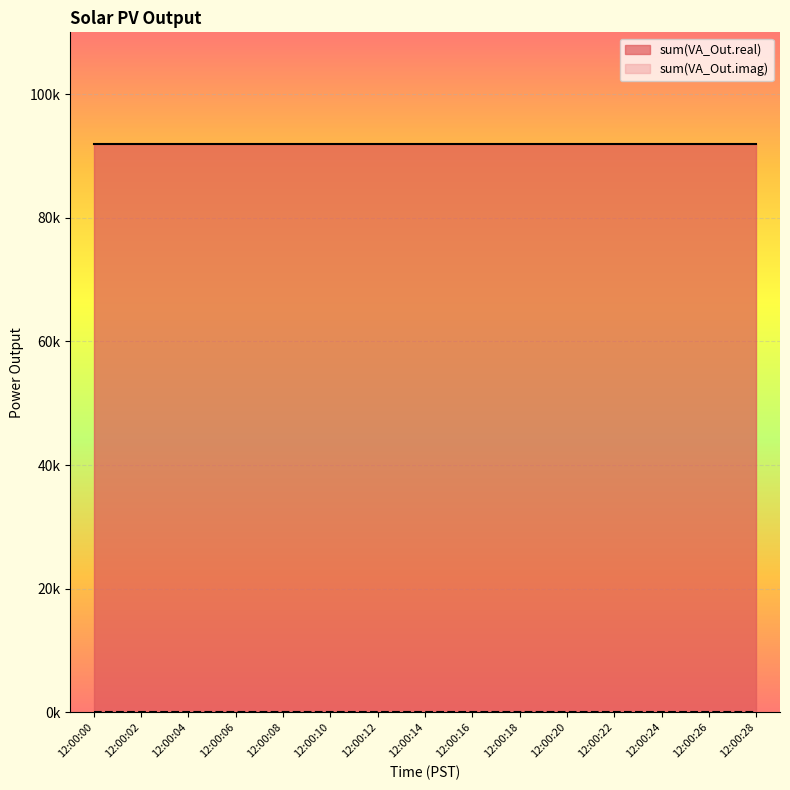

Where is sum(VA_Out.imag) nearest to the value 0?

12:00:00